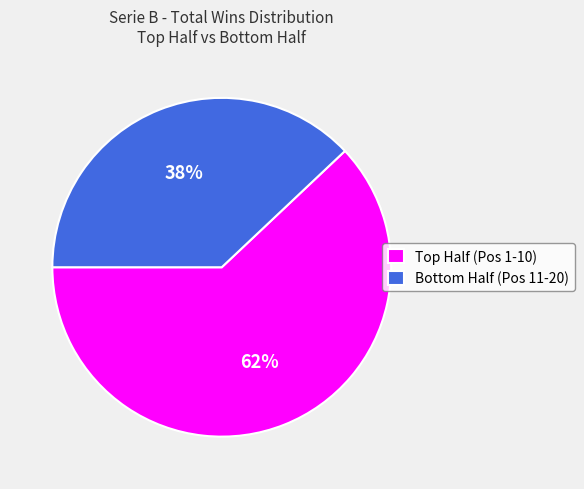

Does any single category account for the majority?

Yes